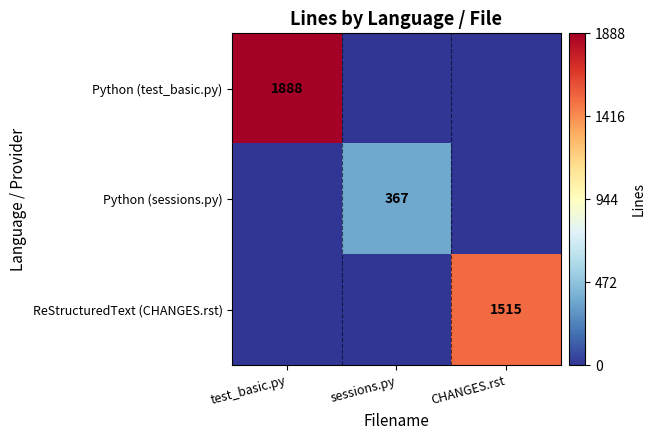

The value of Python (sessions.py) at sessions.py is 508. True or false?

False